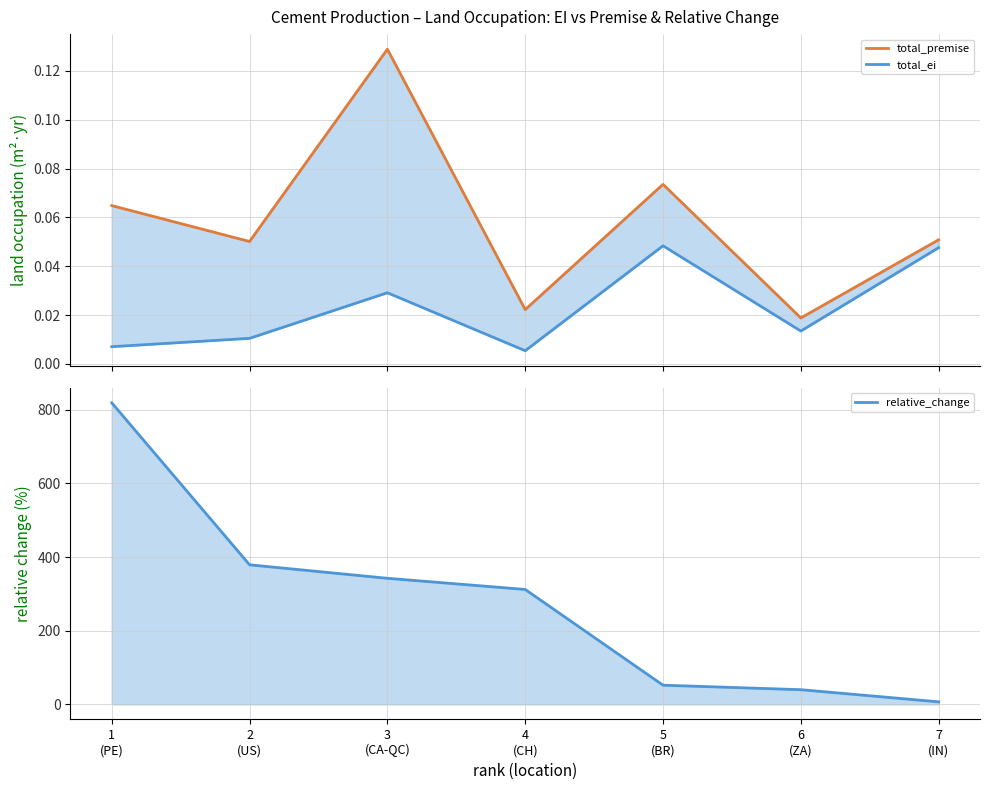

The value of relative_change at 5
(BR) is 52.0. True or false?

True